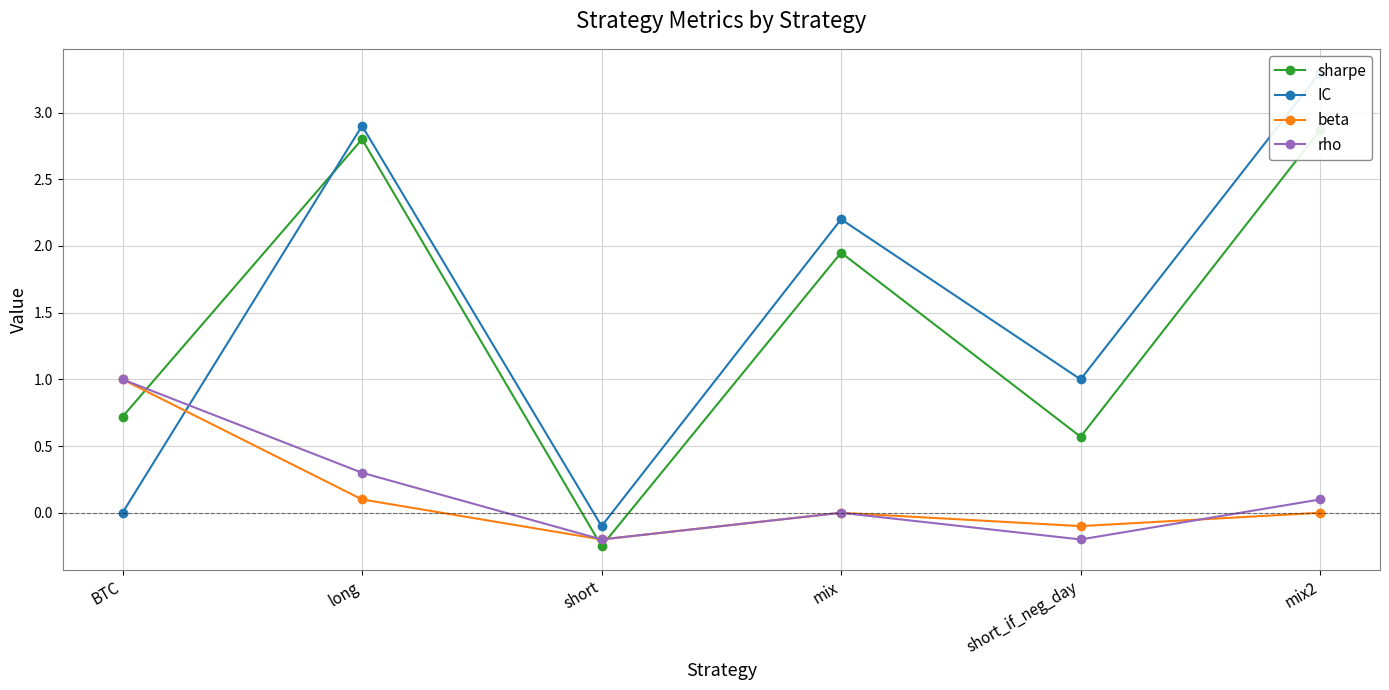

True or false: rho has more than 2 interior local peaks.

False